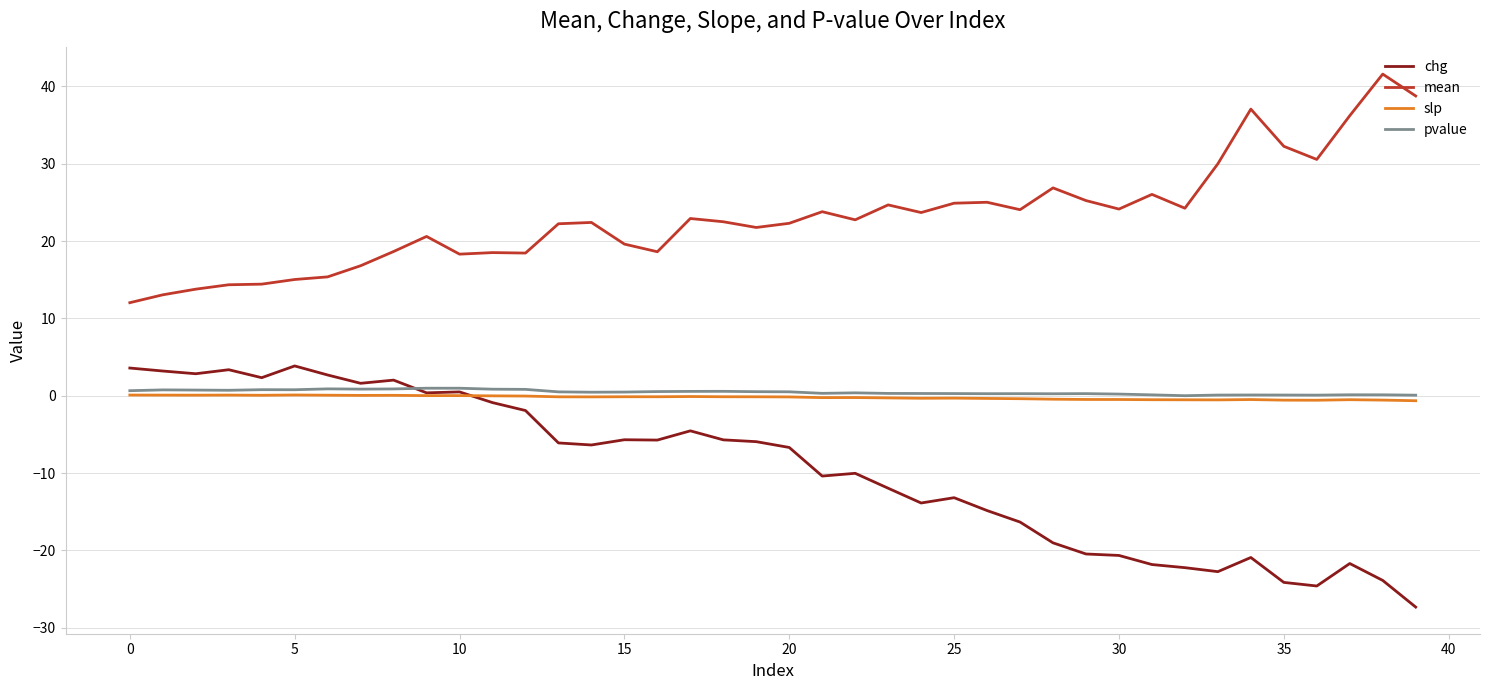

True or false: mean and chg cross at least once.

False